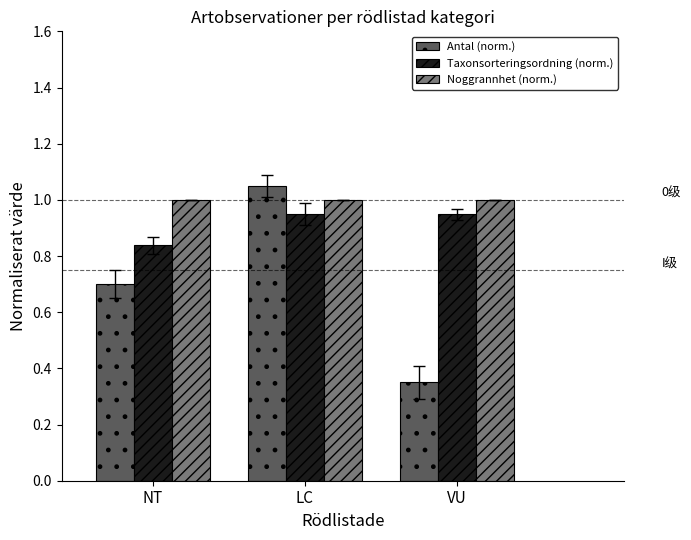

At which label is Taxonsorteringsordning (norm.) closest to 0?

NT